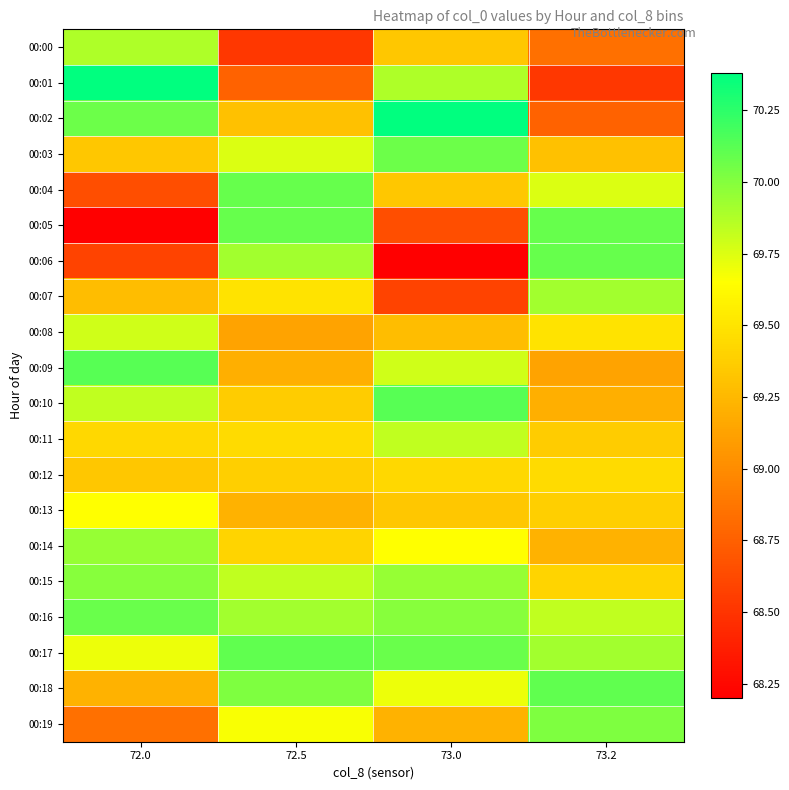

Which series has the largest total across all categories?

00:16